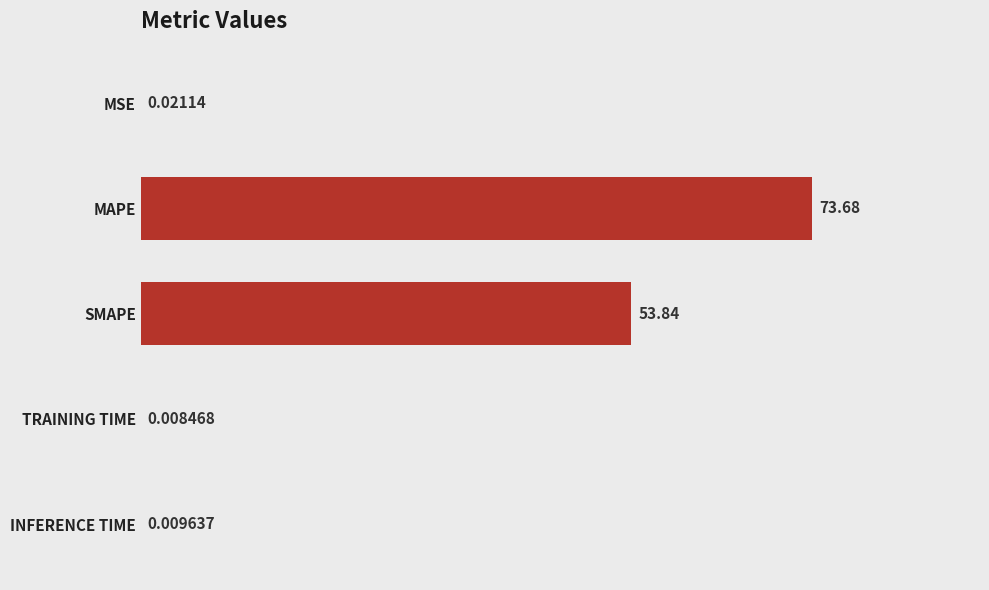

Between TRAINING TIME and INFERENCE TIME, which is larger?

INFERENCE TIME